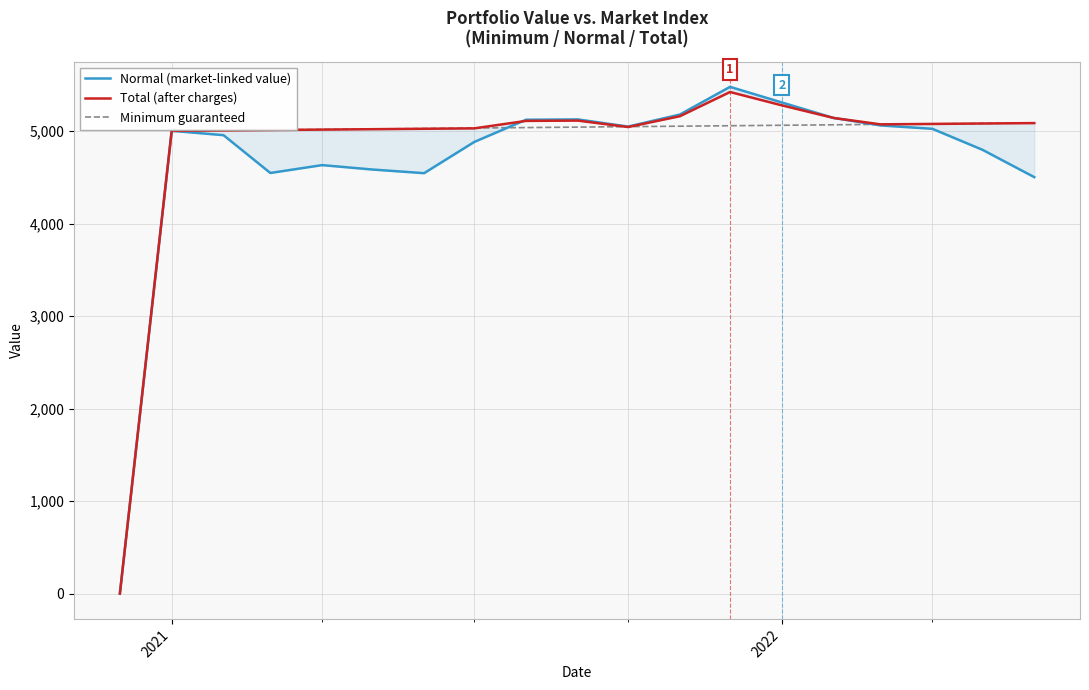

True or false: Minimum guaranteed has more than 0 interior local peaks.

False